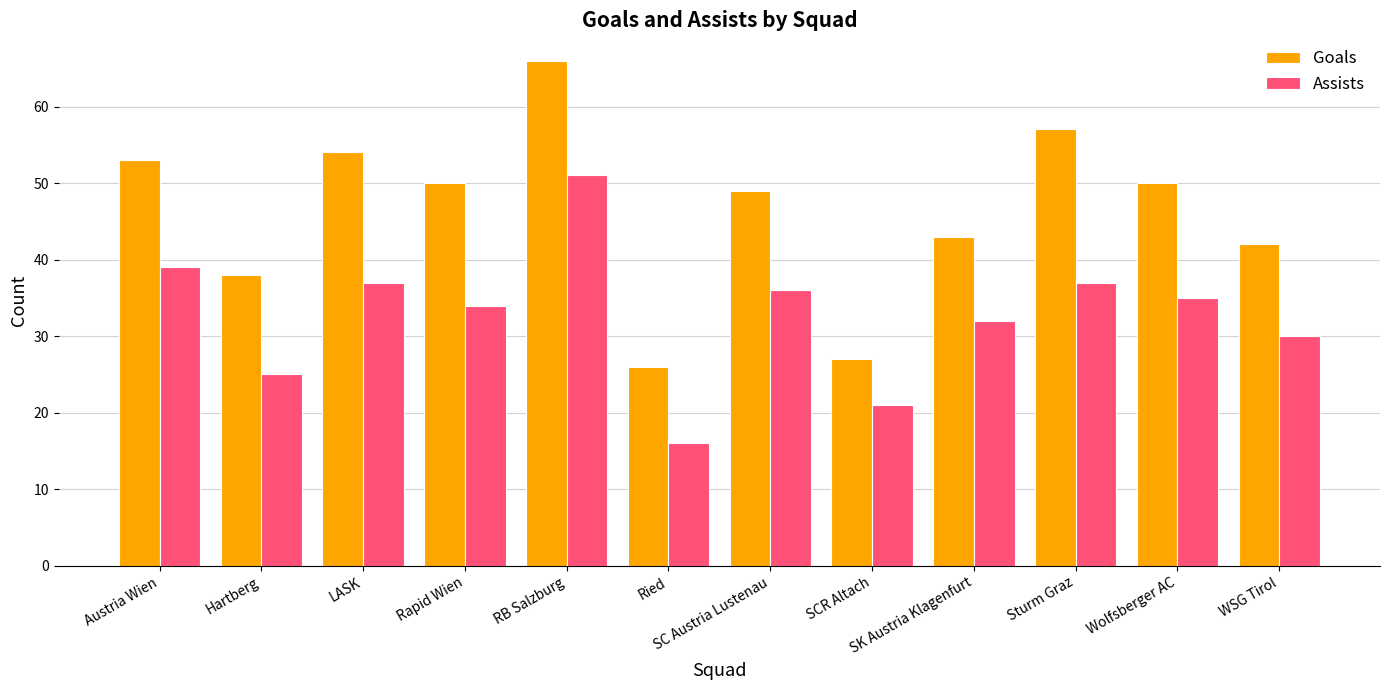

Are the bars grouped side by side (vs. stacked)?

Yes